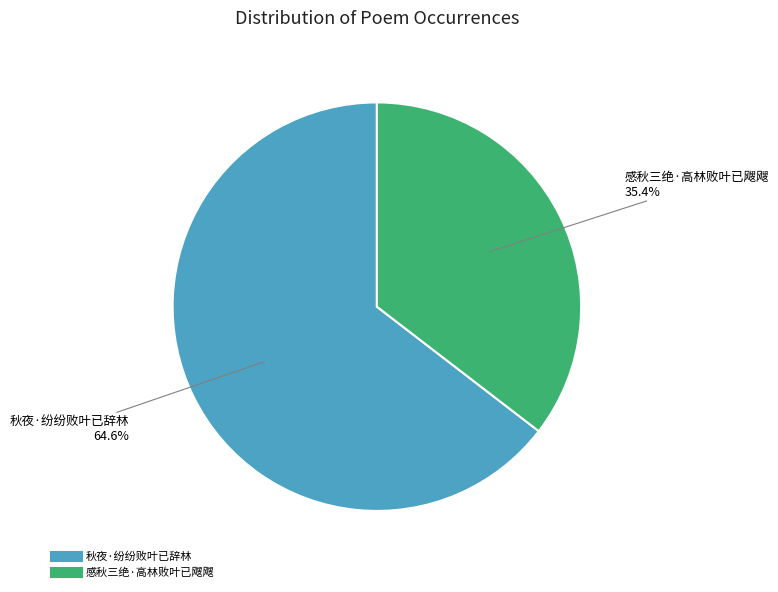

Between 秋夜·纷纷败叶已辞林 and 感秋三绝·高林败叶已飕飕, which is larger?

秋夜·纷纷败叶已辞林